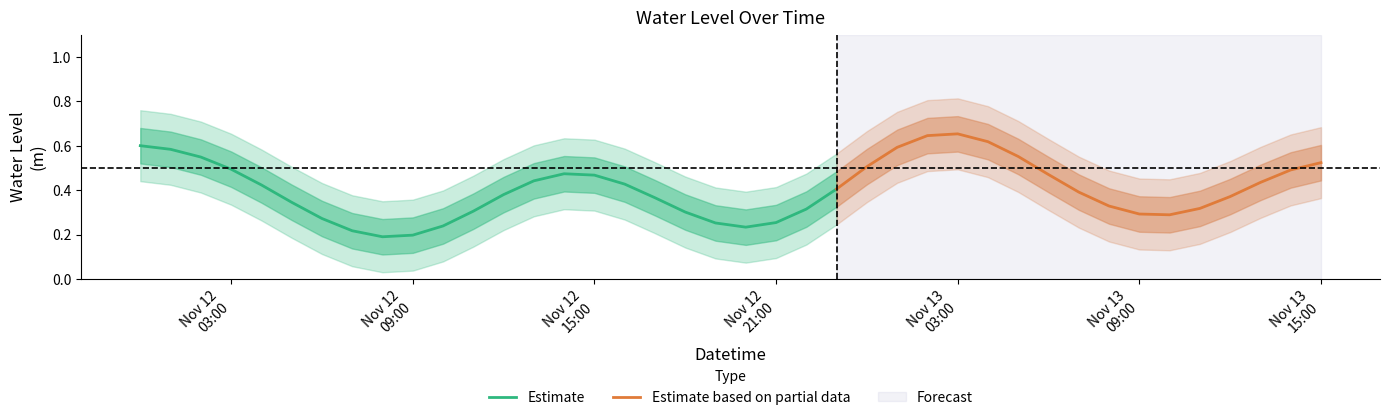

Which has a higher value, 2022-11-12 23:00:00 or 2022-11-12 15:00:00?

2022-11-12 15:00:00